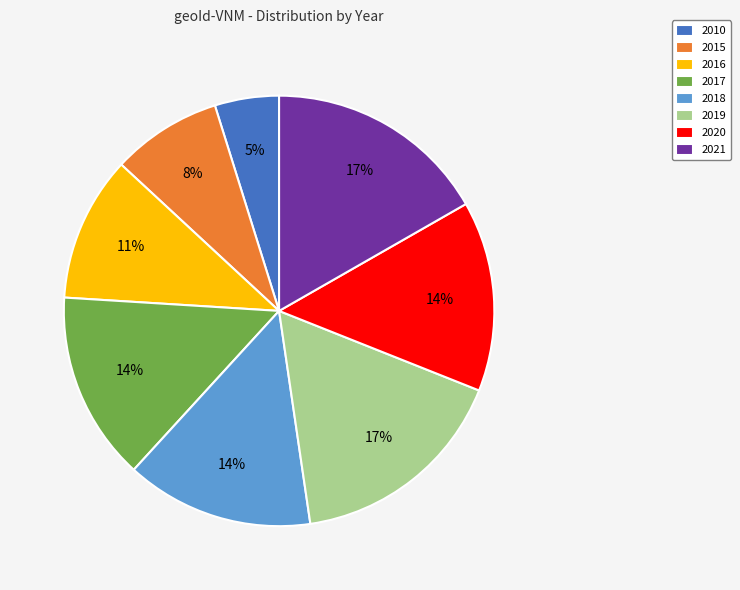

Which has a higher value, 2017 or 2015?

2017